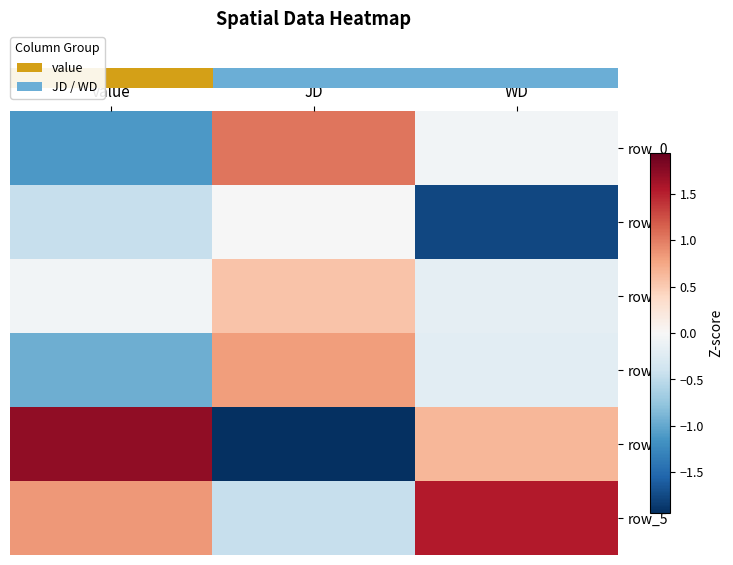

Reading right to left, transcribe all the data shown in this chart.

row_0: -0.0	1.0	-1.1
row_1: -1.8	-0.0	-0.4
row_2: -0.2	0.6	-0.1
row_3: -0.2	0.8	-1.0
row_4: 0.6	-1.9	1.7
row_5: 1.5	-0.5	0.8